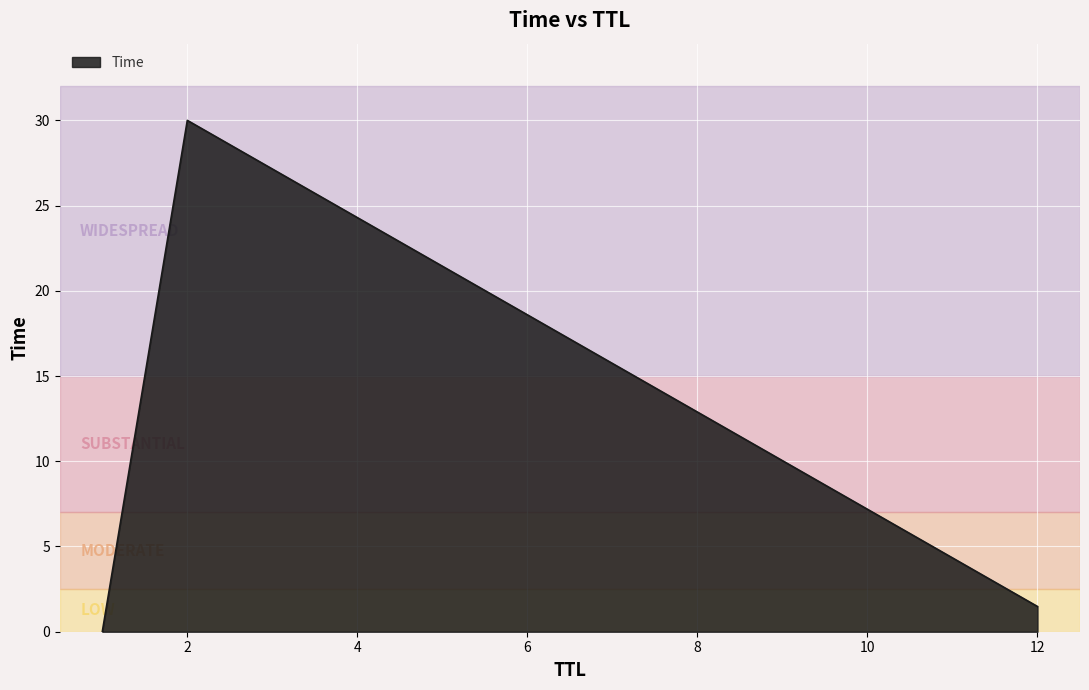

What is the average value?

10.5